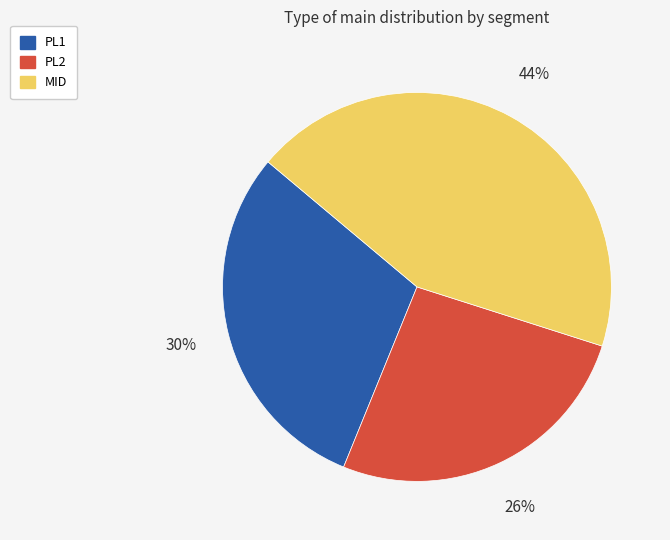

What is the smallest slice in the pie chart?

PL2